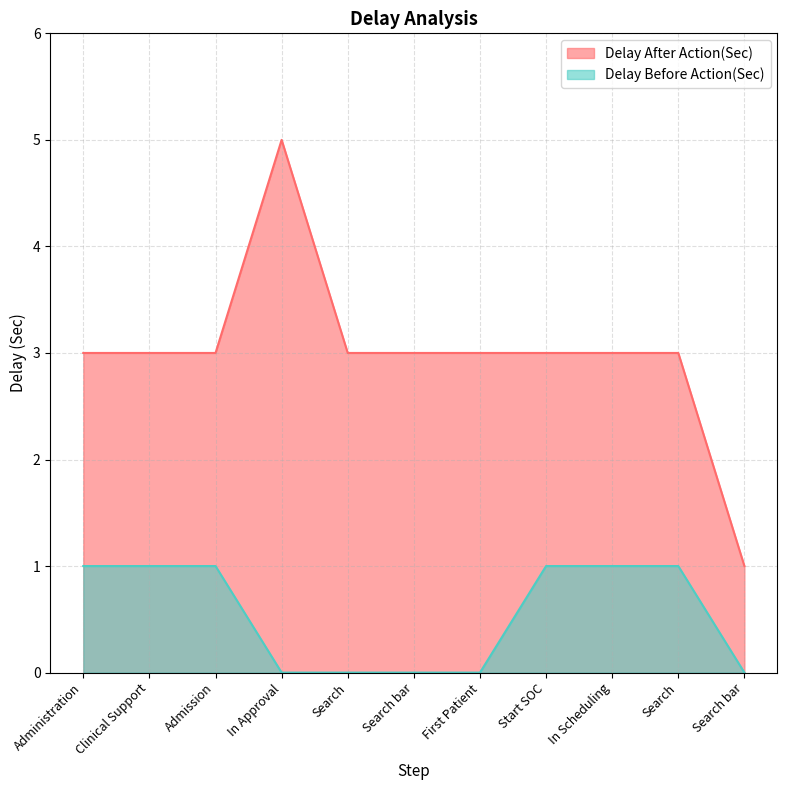

How many positive values does the Delay Before Action(Sec) series have?

6